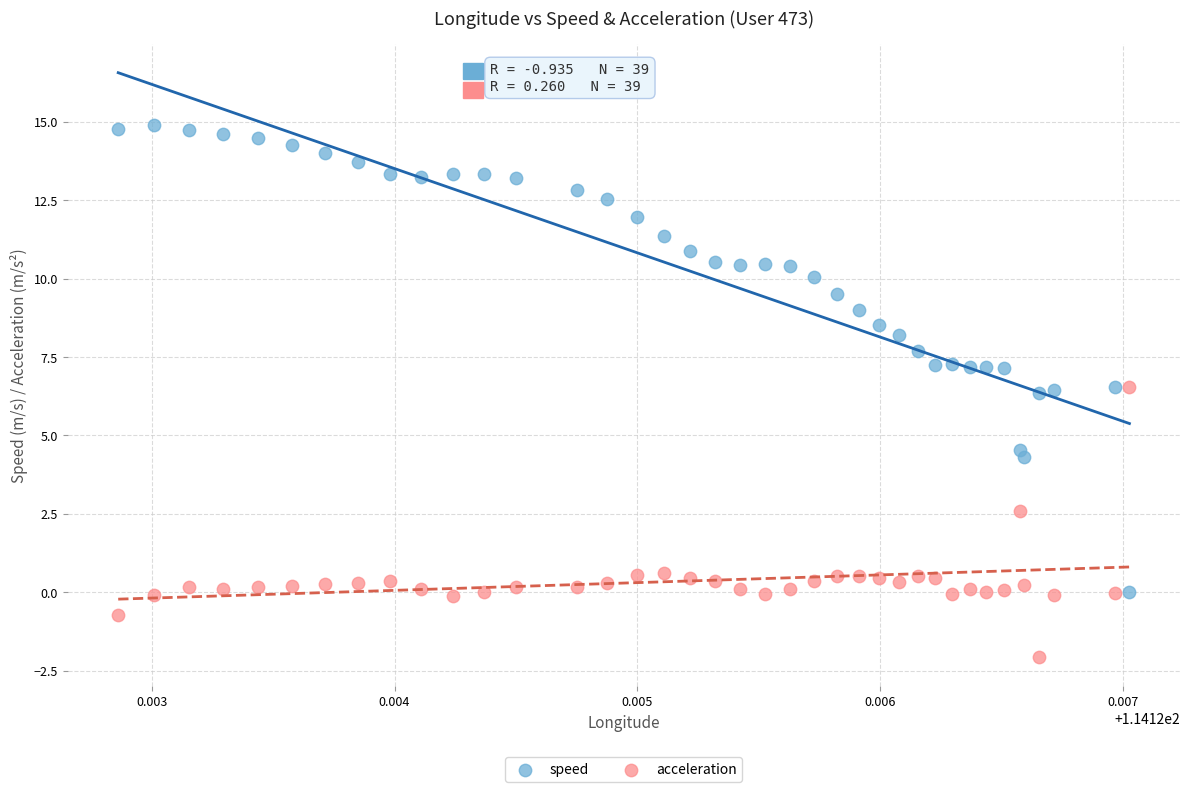

Which series reaches the maximum Y coordinate?

speed